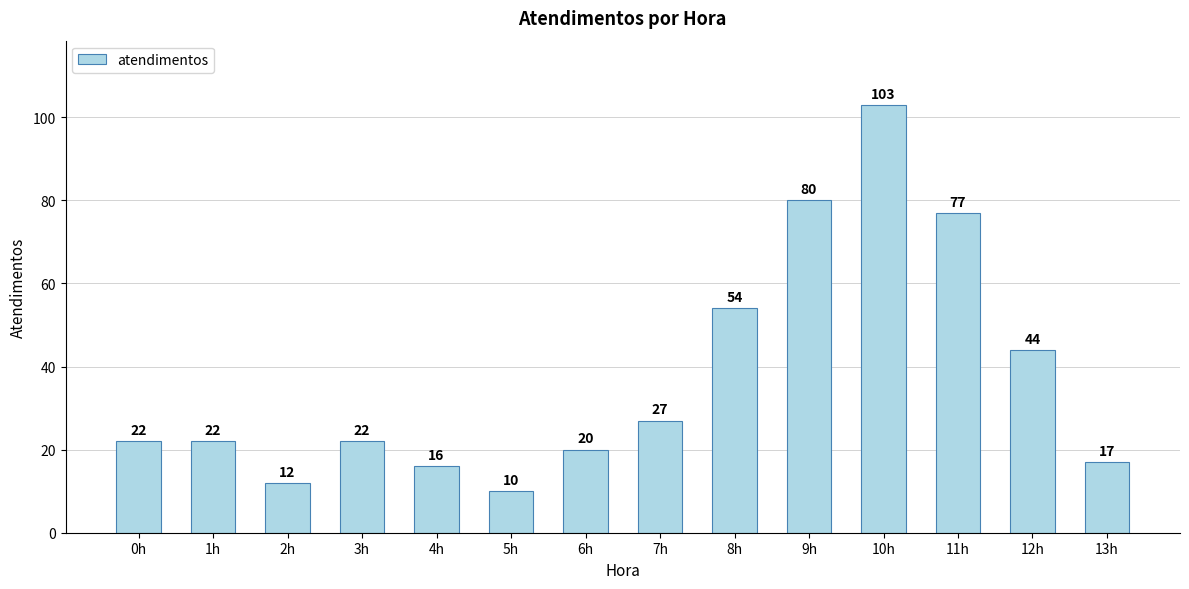

What is the average value?

38